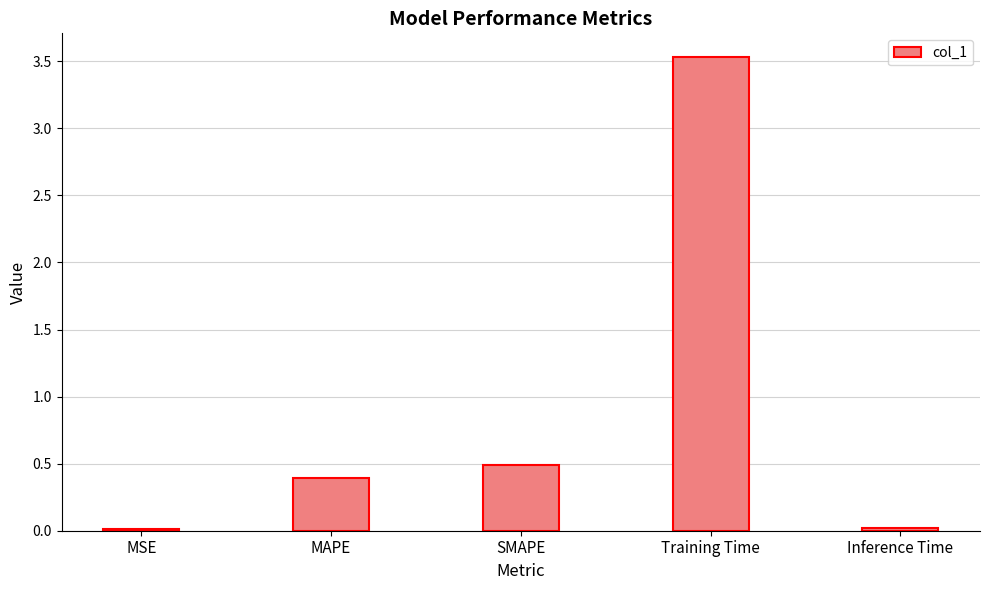

True or false: the data shows 0.2 at SMAPE.

False